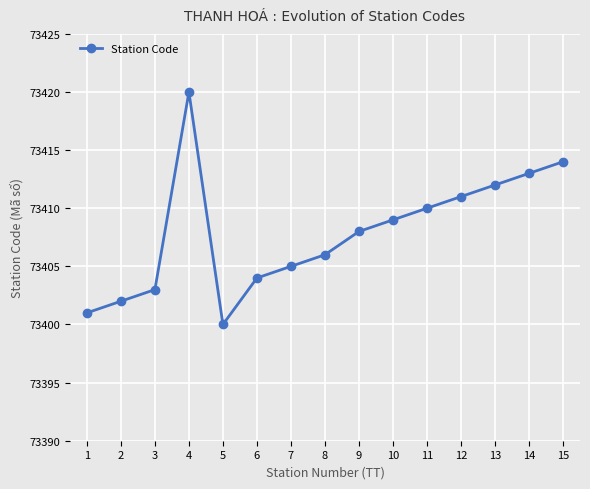

Where is the first local maximum?

4